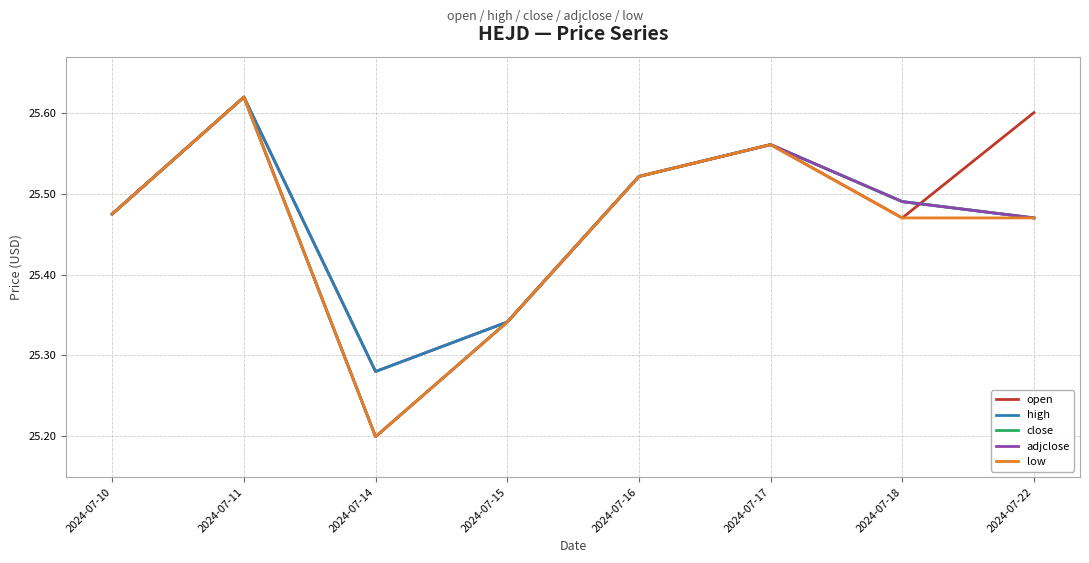

Reading left to right, transcribe all the data shown in this chart.

open: 2024-07-10=25.5	2024-07-11=25.6	2024-07-14=25.3	2024-07-15=25.3	2024-07-16=25.5	2024-07-17=25.6	2024-07-18=25.5	2024-07-22=25.6
high: 2024-07-10=25.5	2024-07-11=25.6	2024-07-14=25.3	2024-07-15=25.3	2024-07-16=25.5	2024-07-17=25.6	2024-07-18=25.5	2024-07-22=25.5
close: 2024-07-10=25.5	2024-07-11=25.6	2024-07-14=25.2	2024-07-15=25.3	2024-07-16=25.5	2024-07-17=25.6	2024-07-18=25.5	2024-07-22=25.5
adjclose: 2024-07-10=25.5	2024-07-11=25.6	2024-07-14=25.2	2024-07-15=25.3	2024-07-16=25.5	2024-07-17=25.6	2024-07-18=25.5	2024-07-22=25.5
low: 2024-07-10=25.5	2024-07-11=25.6	2024-07-14=25.2	2024-07-15=25.3	2024-07-16=25.5	2024-07-17=25.6	2024-07-18=25.5	2024-07-22=25.5